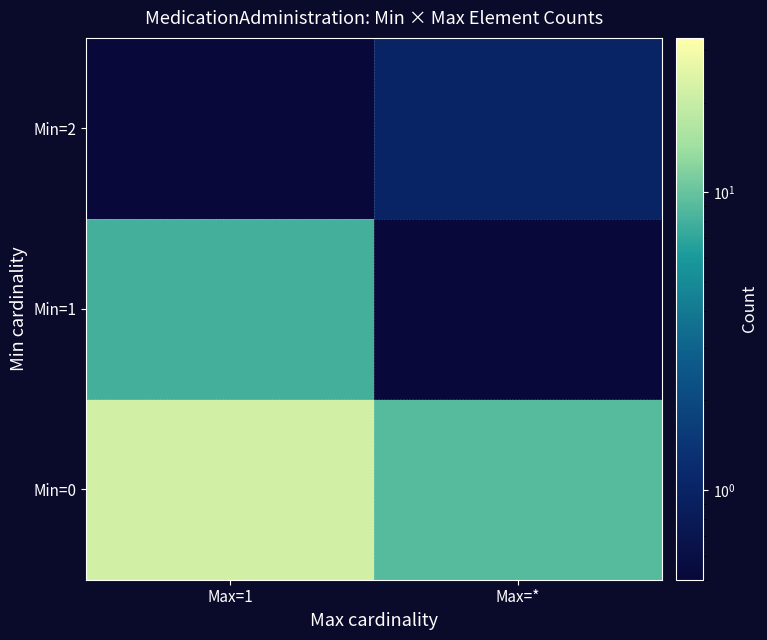

Which series has the largest range (max minus min)?

Min=0